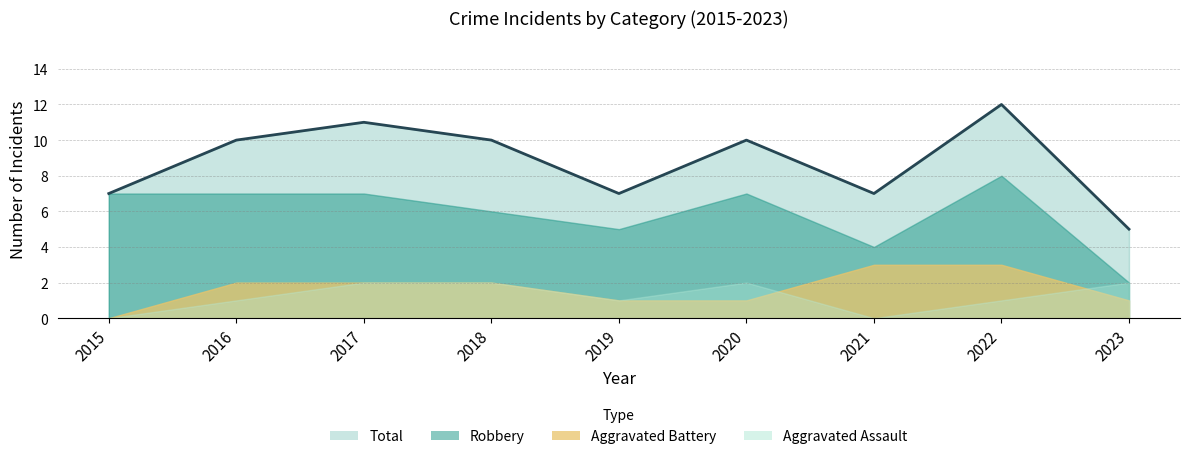

What is the approximate value of Aggravated Assault at 2018?

2